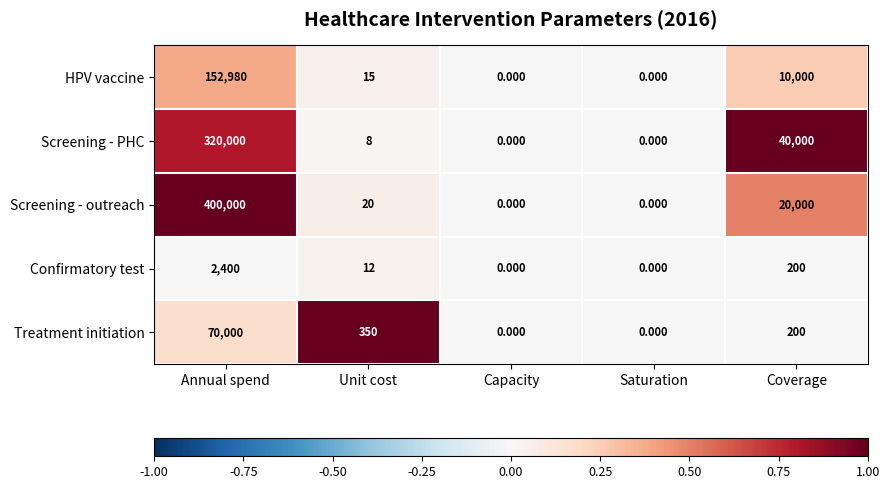

At which category is the sum across all series the highest?

Annual spend